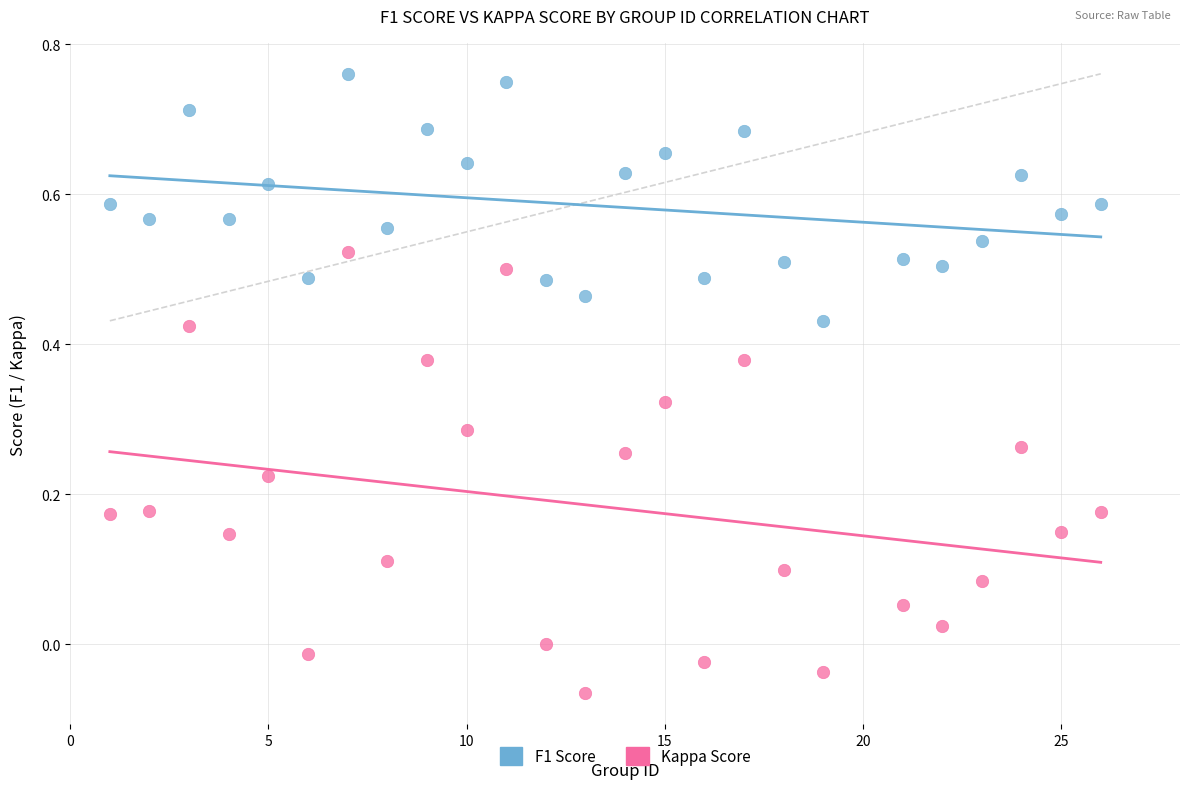

Which series has the largest Y range (max minus min)?

Kappa Score